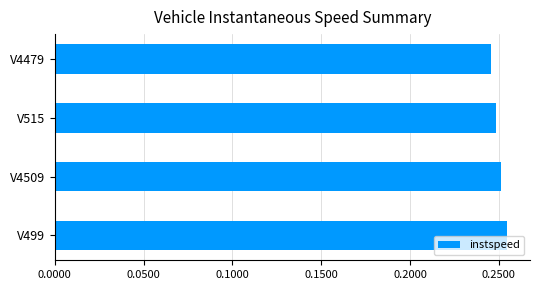

How many values are between 0 and 1?

4